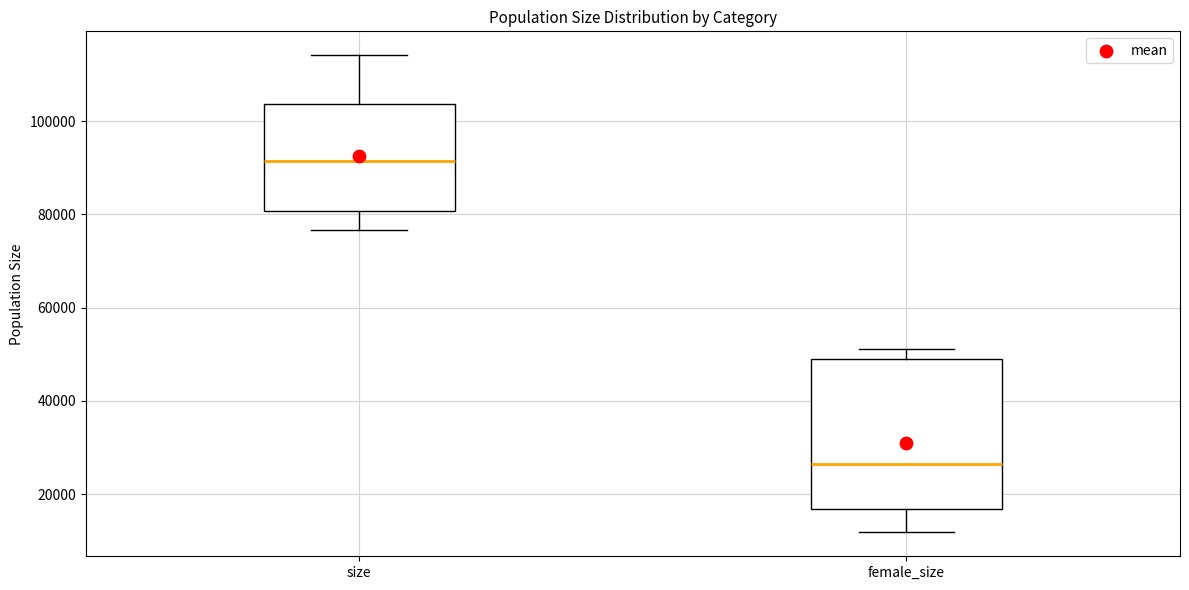

Reading left to right, read every box against the y-axis: the position of its median line, the range the box covers, and the ends of its whiskers. The values are not printed on the chart, so give them approximately, as read against the axis.

size: median 92000, box 80000 to 104000, whiskers 76000 to 114000
female_size: median 26000, box 16000 to 50000, whiskers 12000 to 52000